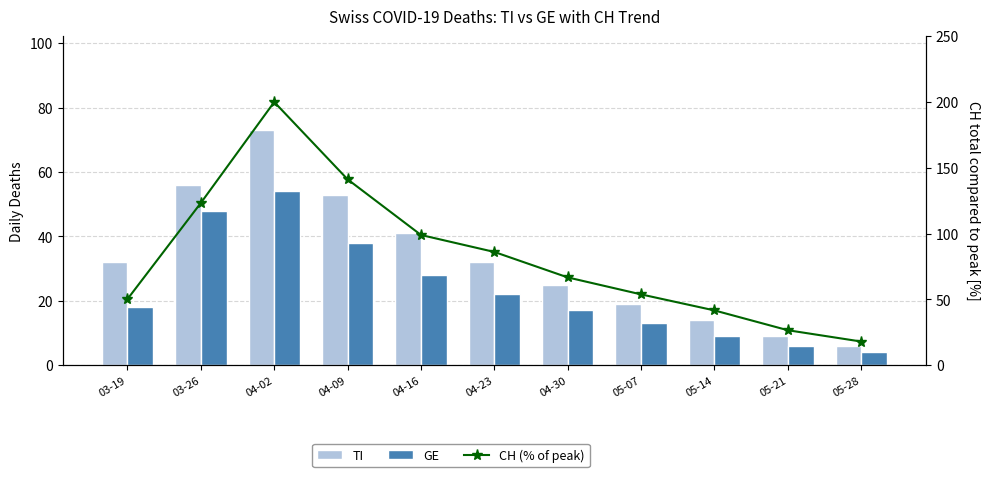

Which series has the widest spread of values?

CH (% of peak)